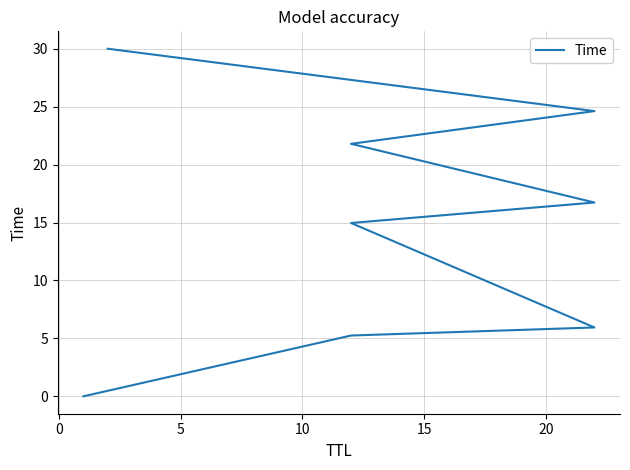

True or false: the data shows 0.0 at −5.

False